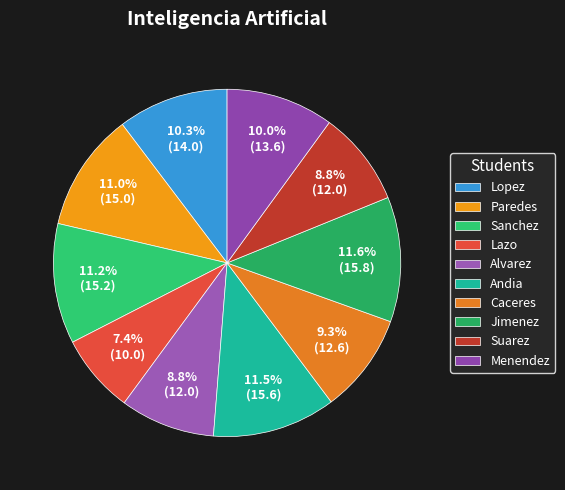

What is the smallest slice in the pie chart?

Lazo